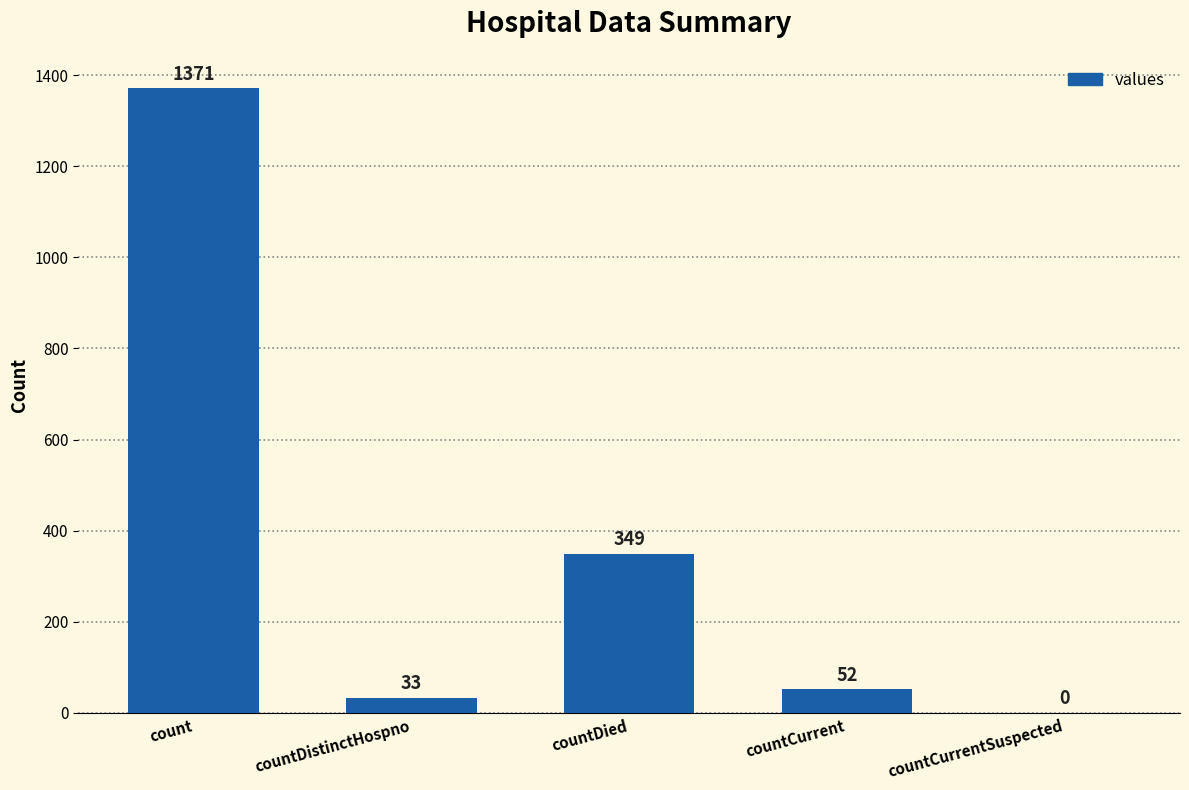

Reading left to right, transcribe all the data shown in this chart.

count=1371	countDistinctHospno=33	countDied=349	countCurrent=52	countCurrentSuspected=0